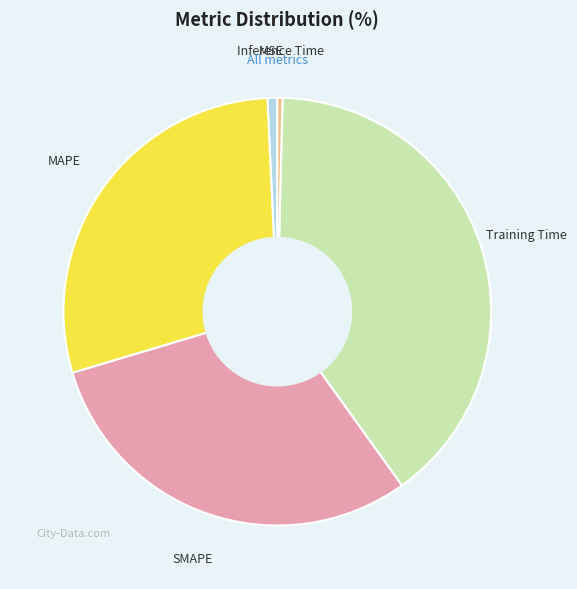

Do Training Time and SMAPE together represent more than half of the pie?

Yes